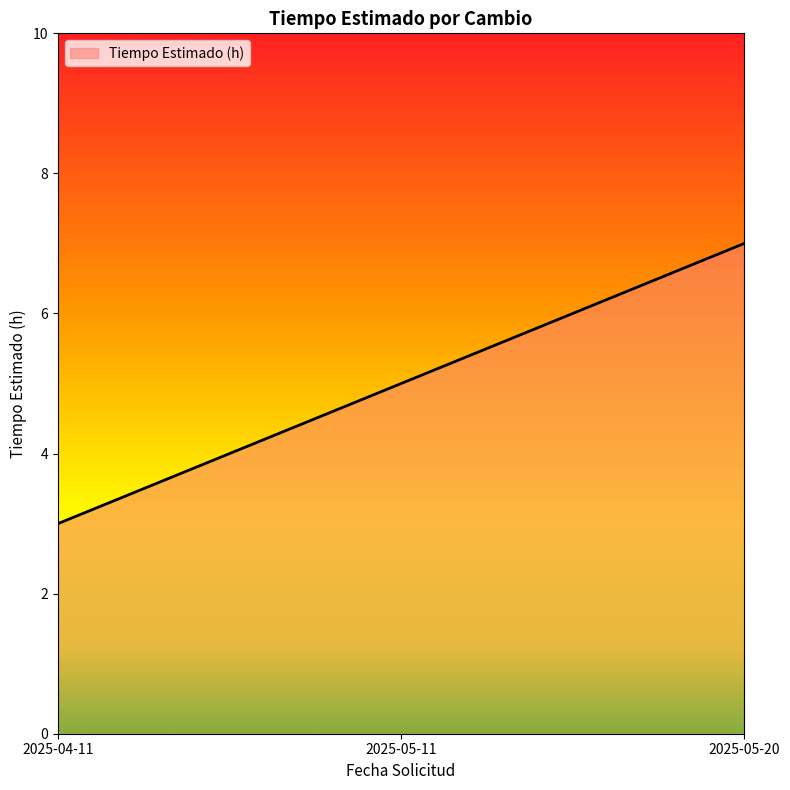

True or false: the data shows 1 at 2025-04-11.

False